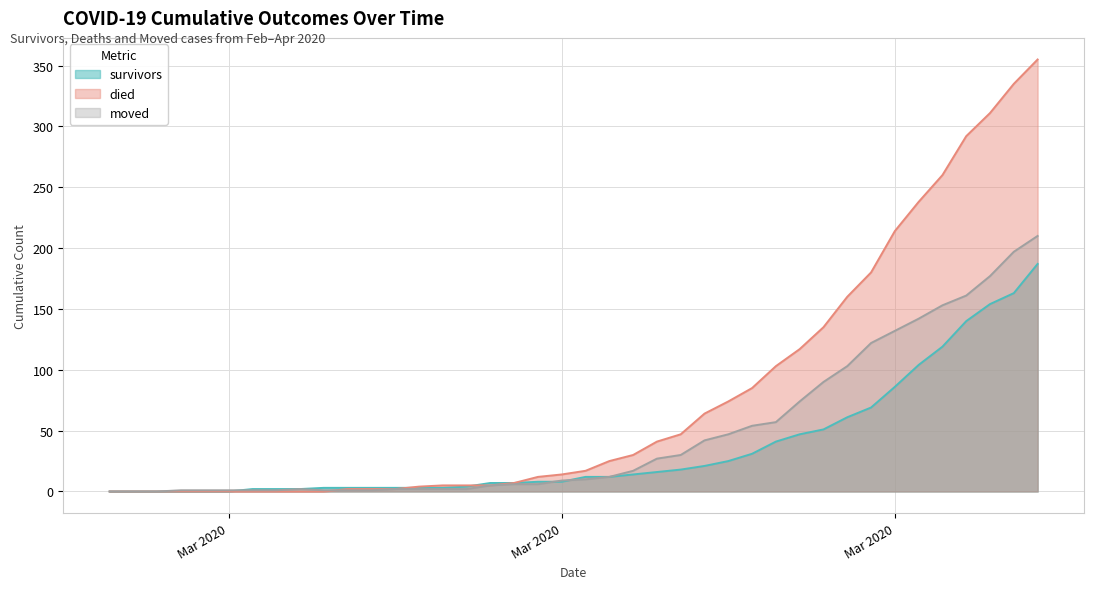

Does the chart display data point markers on the line(s)?

No